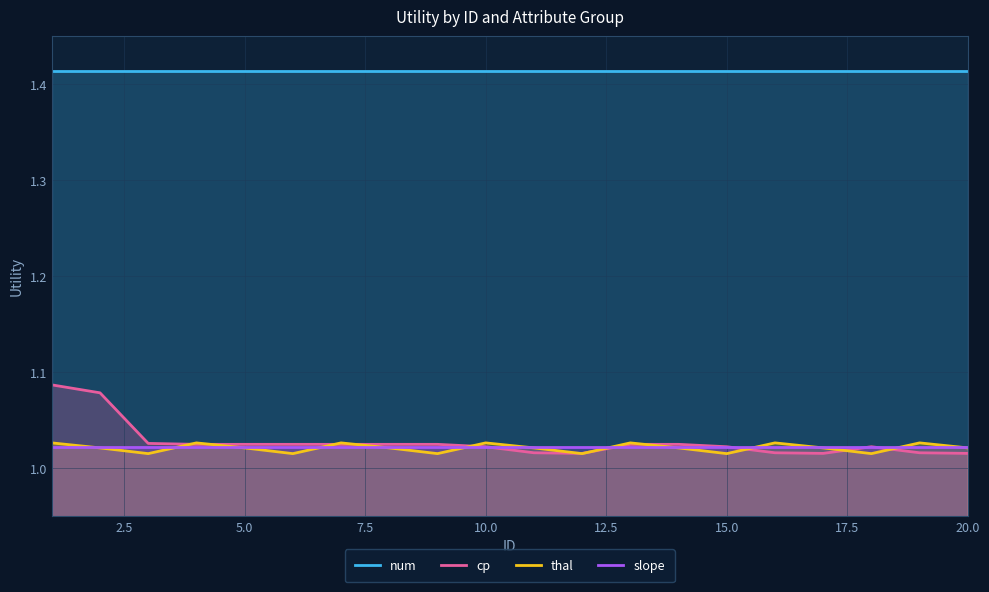

True or false: num and thal cross at least once.

False